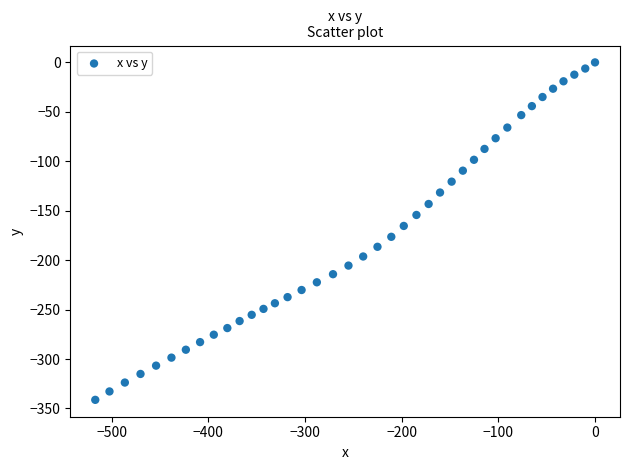

What is the range of X values (max minus min)?

516.9